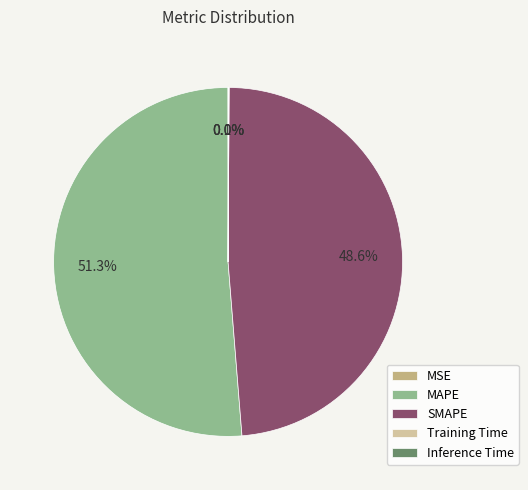

What is the majority slice?

MAPE